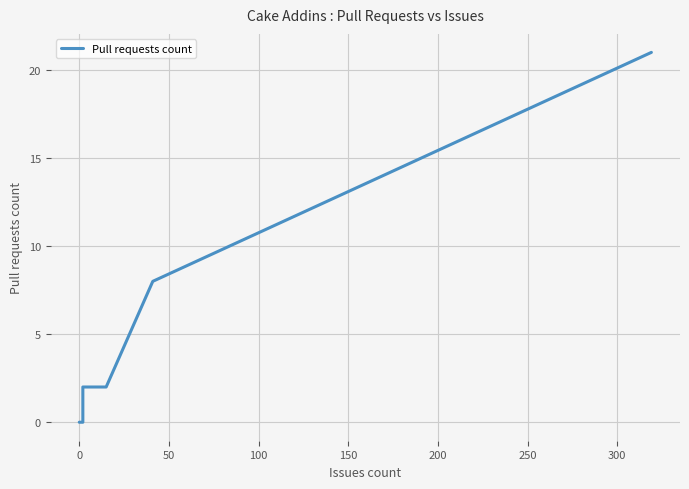

Reading right to left, extract all data points from this chart.

21	8	2	2	0	0	0	0